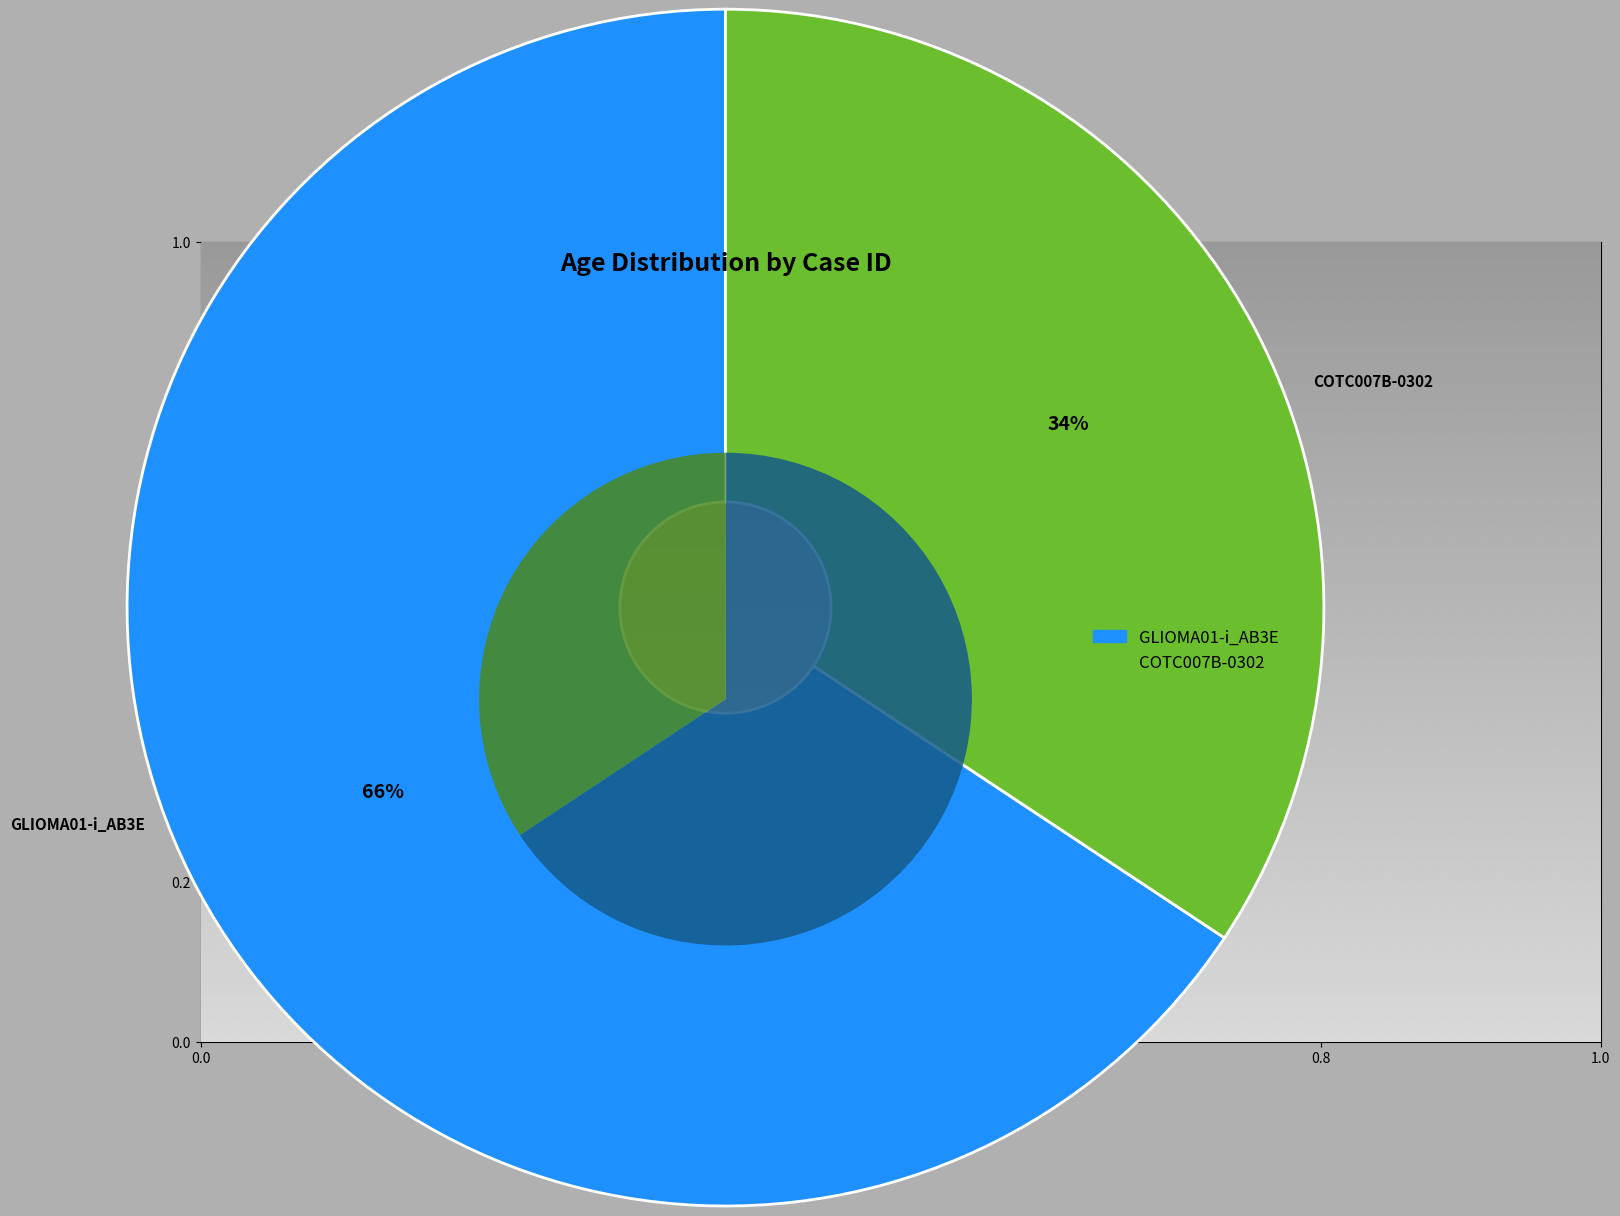

What is the change in value from GLIOMA01-i_AB3E to COTC007B-0302?

-4.3